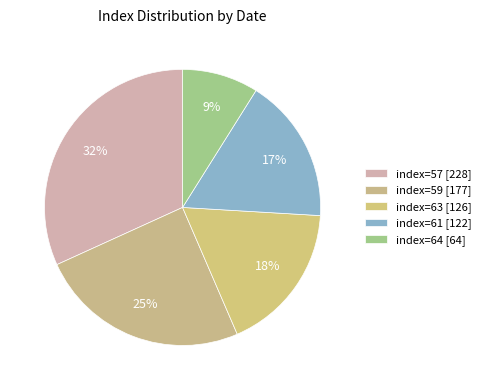

Does any single category account for the majority?

No